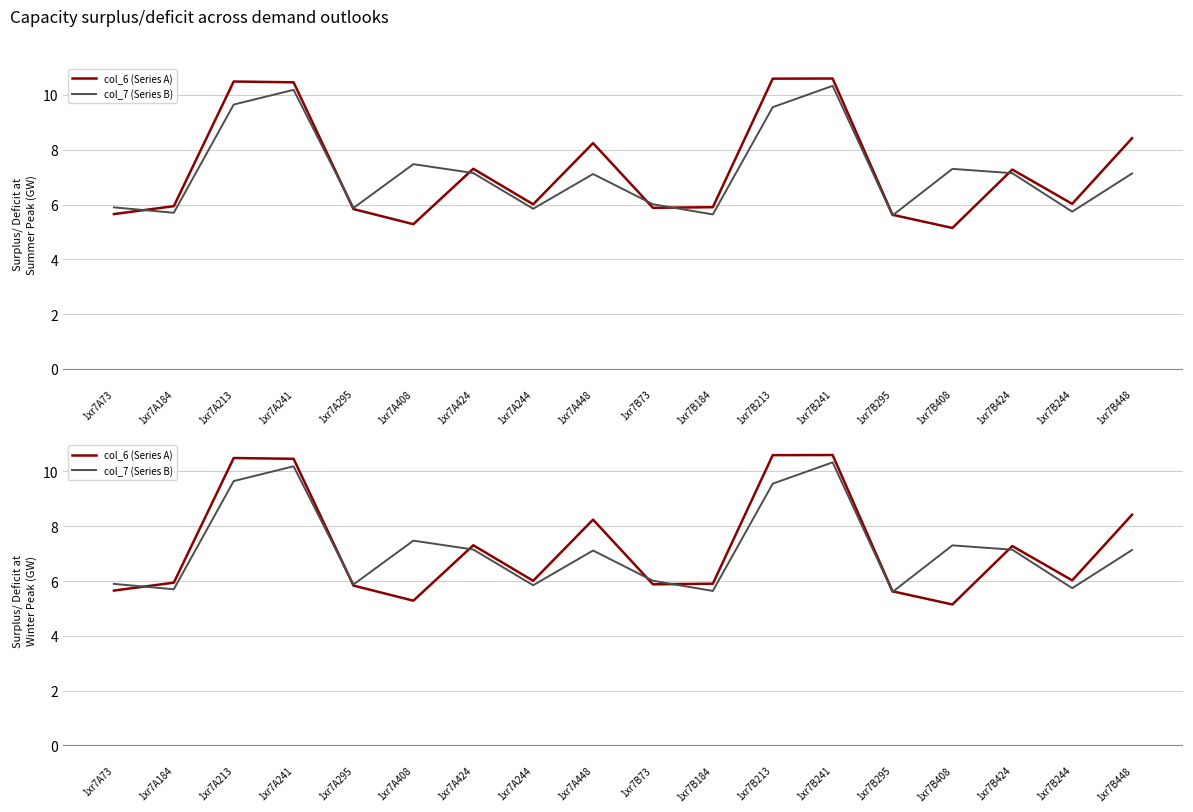

At which category is the sum across all series the highest?

1xr7B241